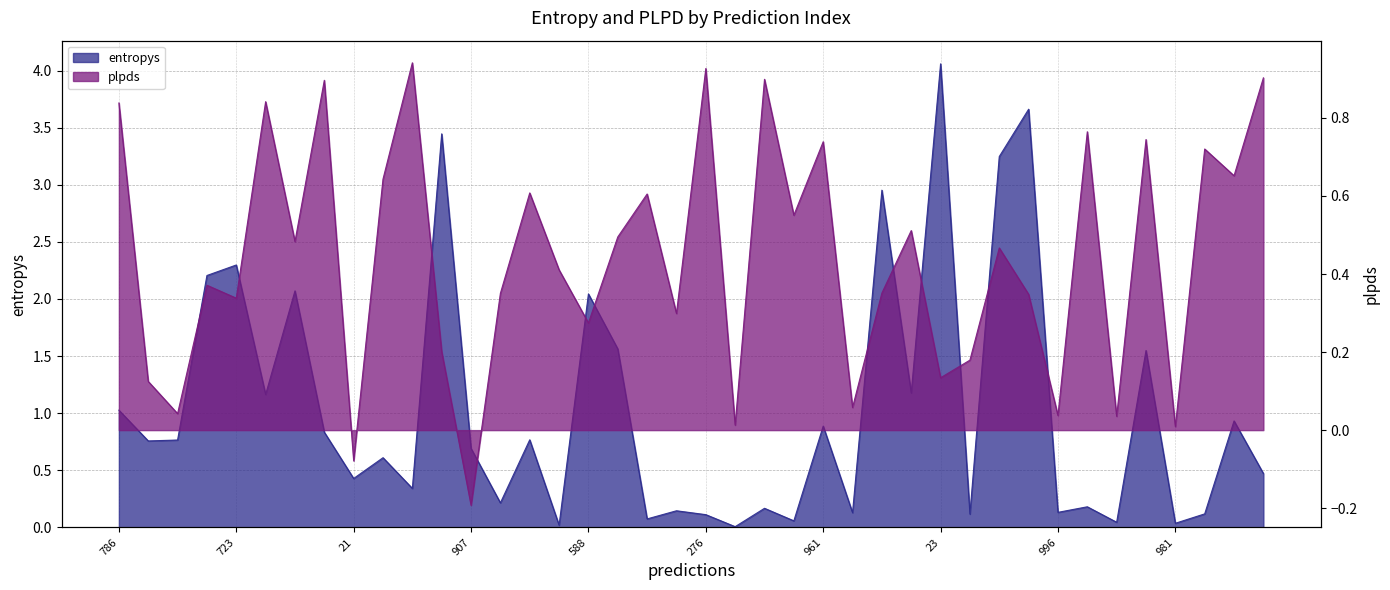

At which label does plpds first exceed 0?

786